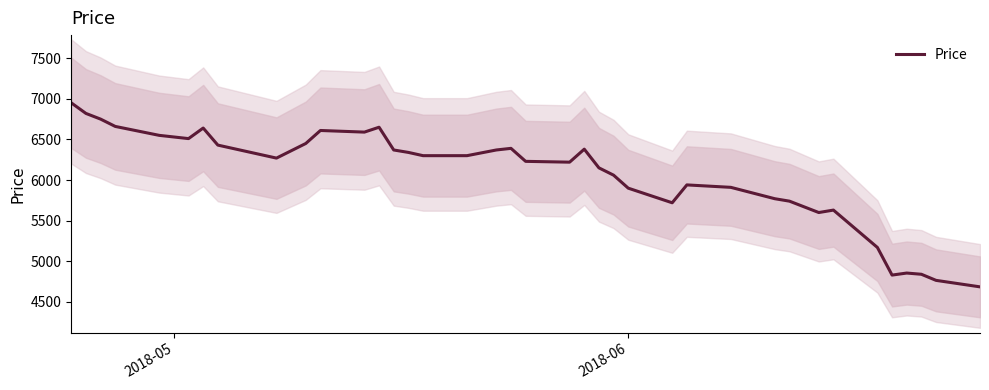

What is the maximum value shown in the chart?

6950